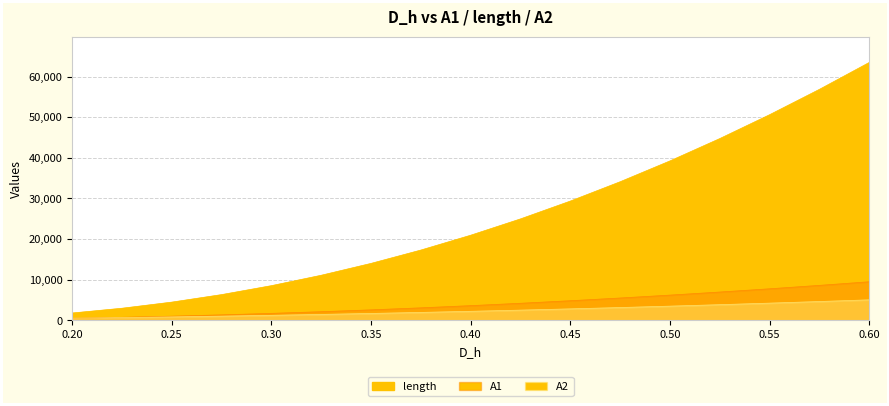

Is it true that A1 equals 2298.2 at 0.45?

False